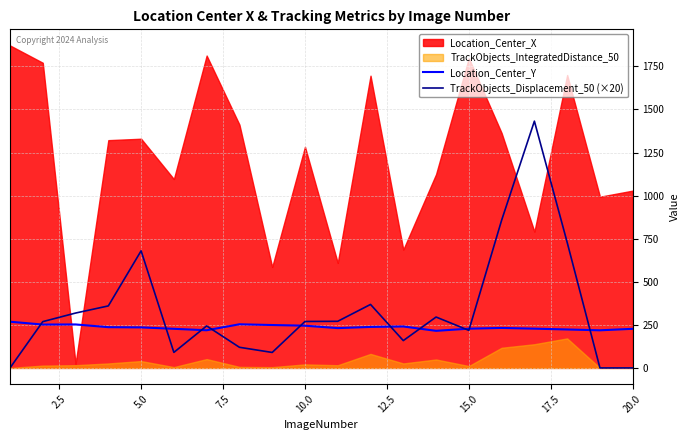

True or false: TrackObjects_Displacement_50 (×20) has more than 2 interior local peaks.

True